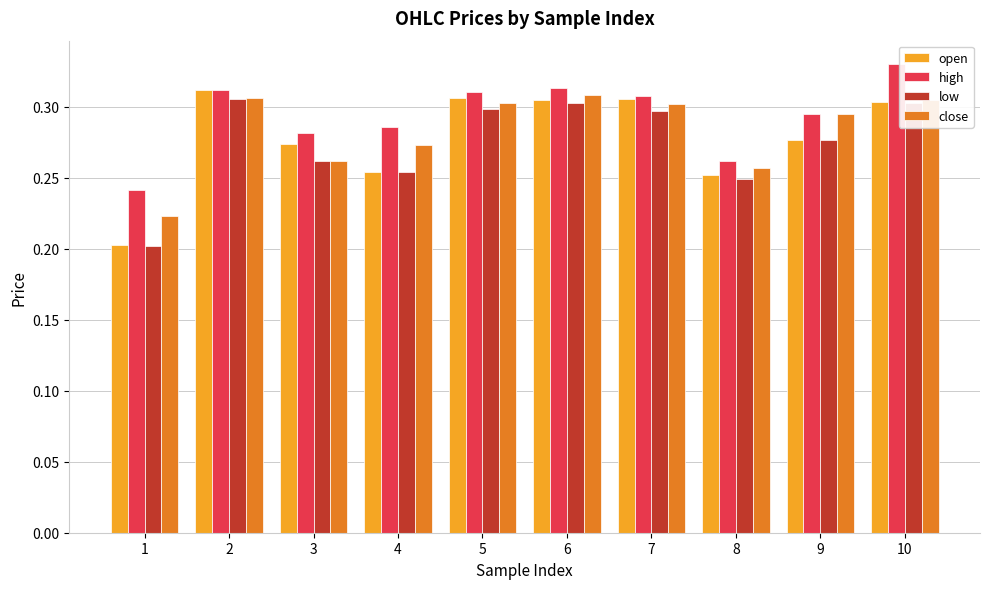

What are all the series names shown in the legend?

open, high, low, close